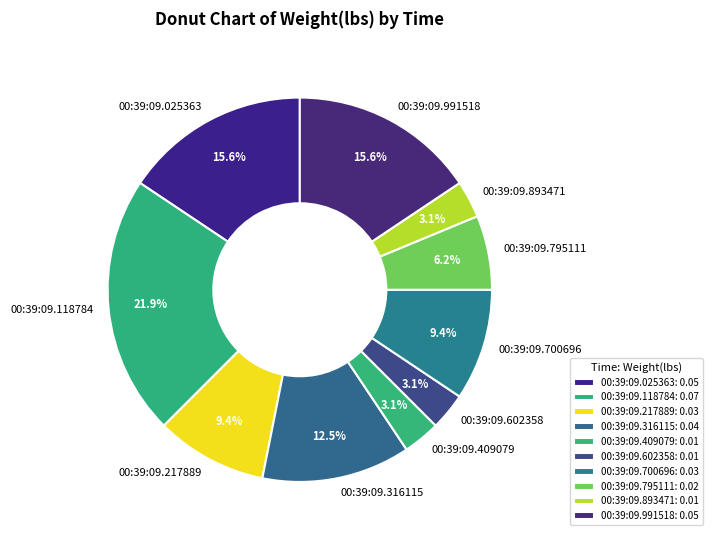

Which slice is the largest?

00:39:09.118784